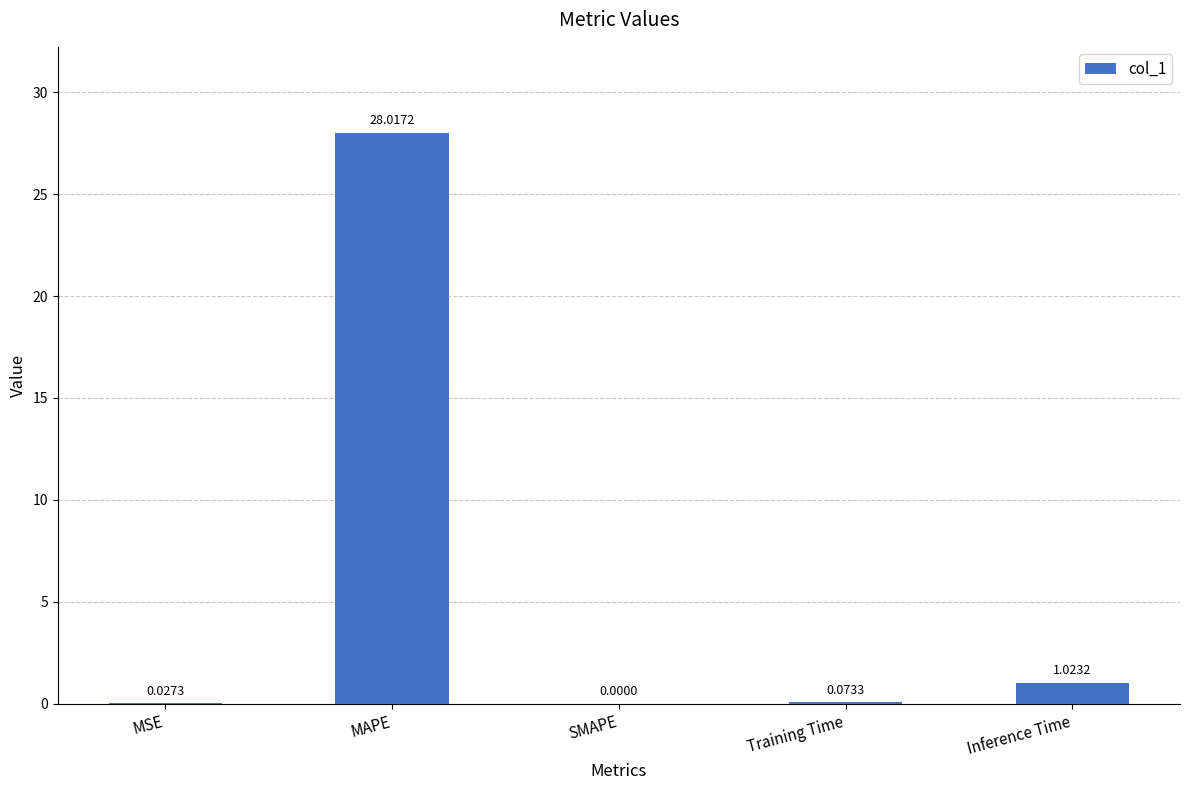

At which label is the value closest to 14?

Inference Time